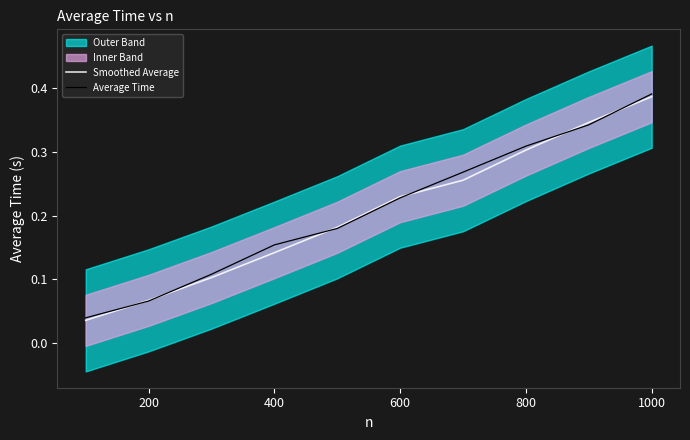

Rank the series by their average value, from lowest to highest.

Smoothed Average, Average Time